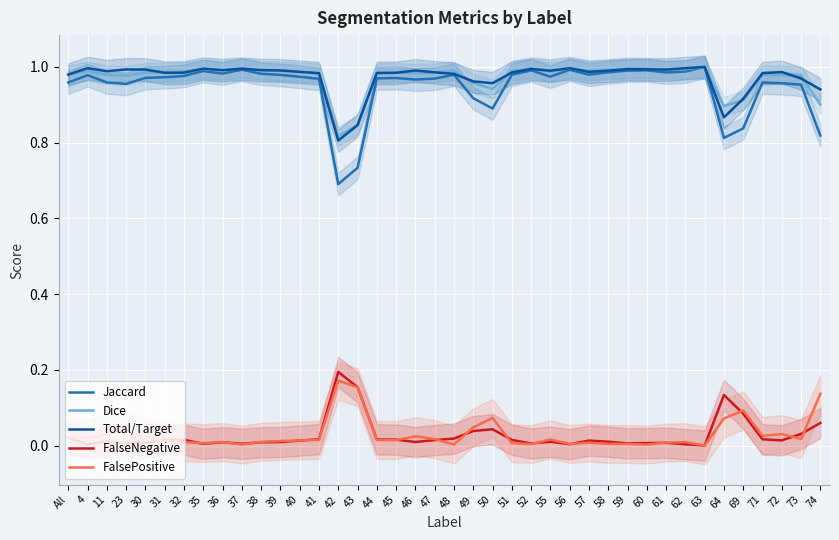

How many data points in FalseNegative are above 0?

39